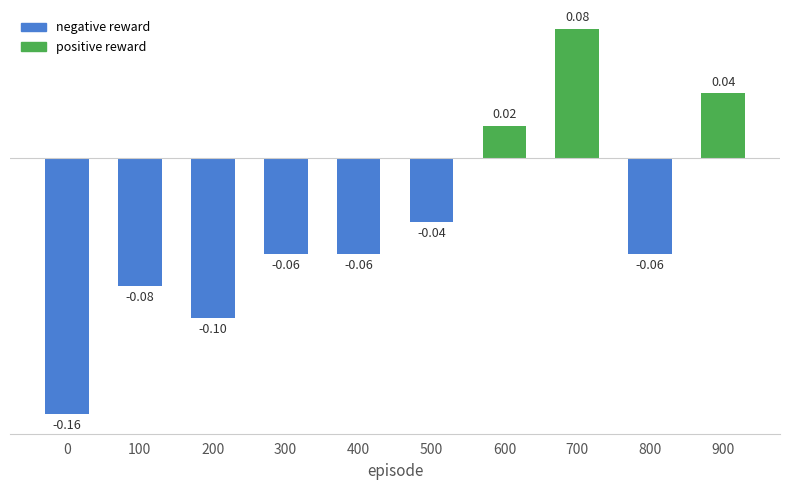

What is the change in value from 200 to 600?

+0.1